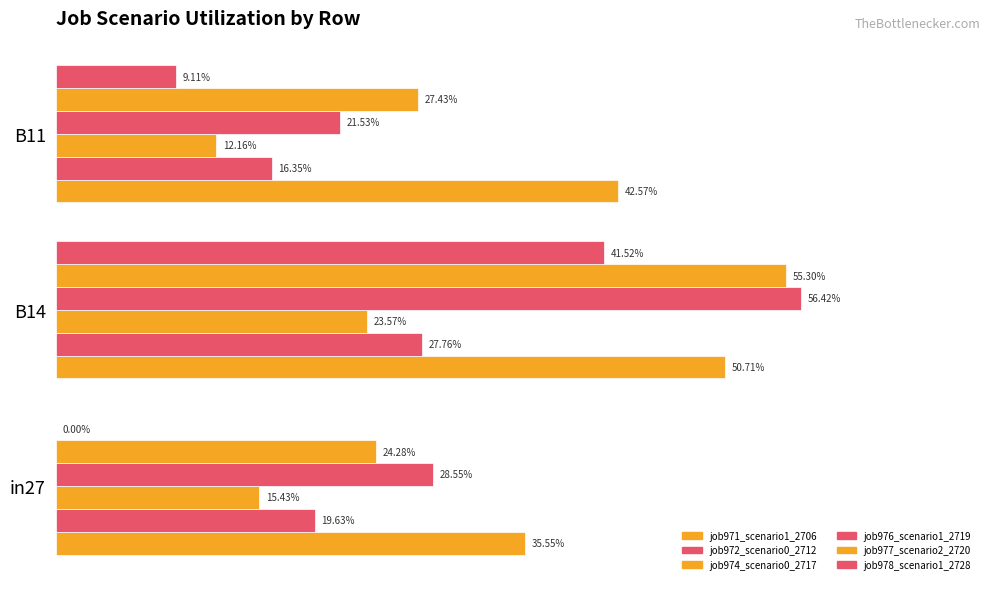

What are all the series names shown in the legend?

job971_scenario1_2706, job972_scenario0_2712, job974_scenario0_2717, job976_scenario1_2719, job977_scenario2_2720, job978_scenario1_2728